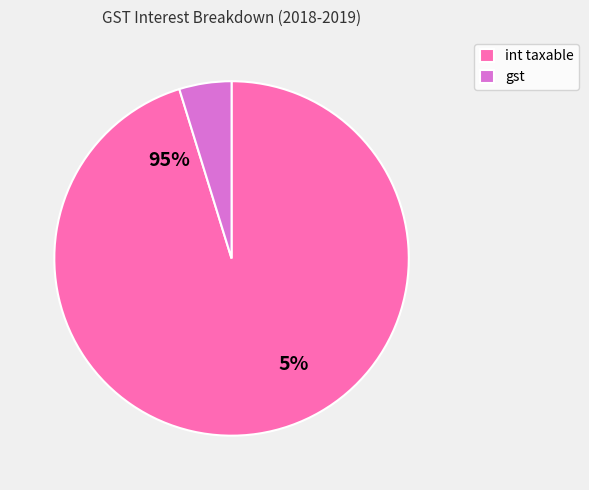

Do int taxable and gst together represent more than half of the pie?

Yes